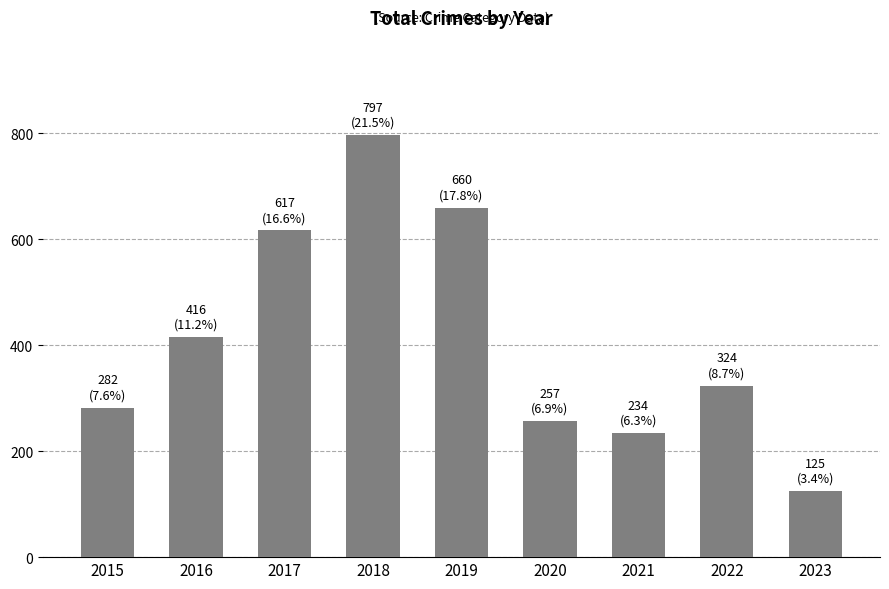

Rank the categories by value from highest to lowest.

2018, 2019, 2017, 2016, 2022, 2015, 2020, 2021, 2023